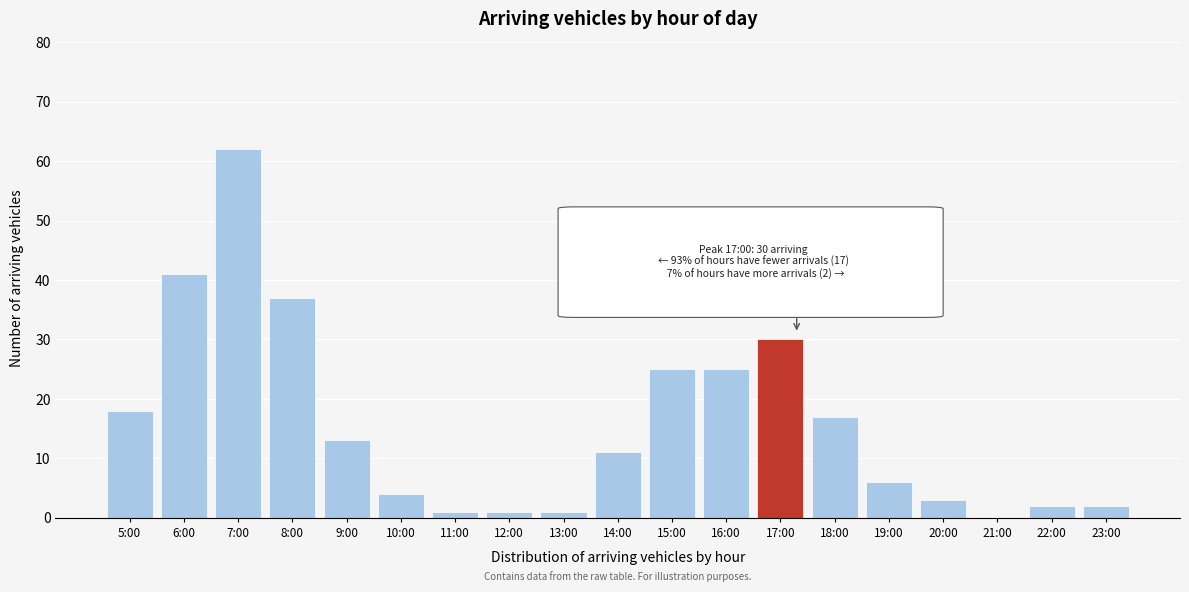

Reading left to right, extract all data points from this chart.

5:00=18	6:00=41	7:00=62	8:00=37	9:00=13	10:00=4	11:00=1	12:00=1	13:00=1	14:00=11	15:00=25	16:00=25	17:00=30	18:00=17	19:00=6	20:00=3	21:00=0	22:00=2	23:00=2